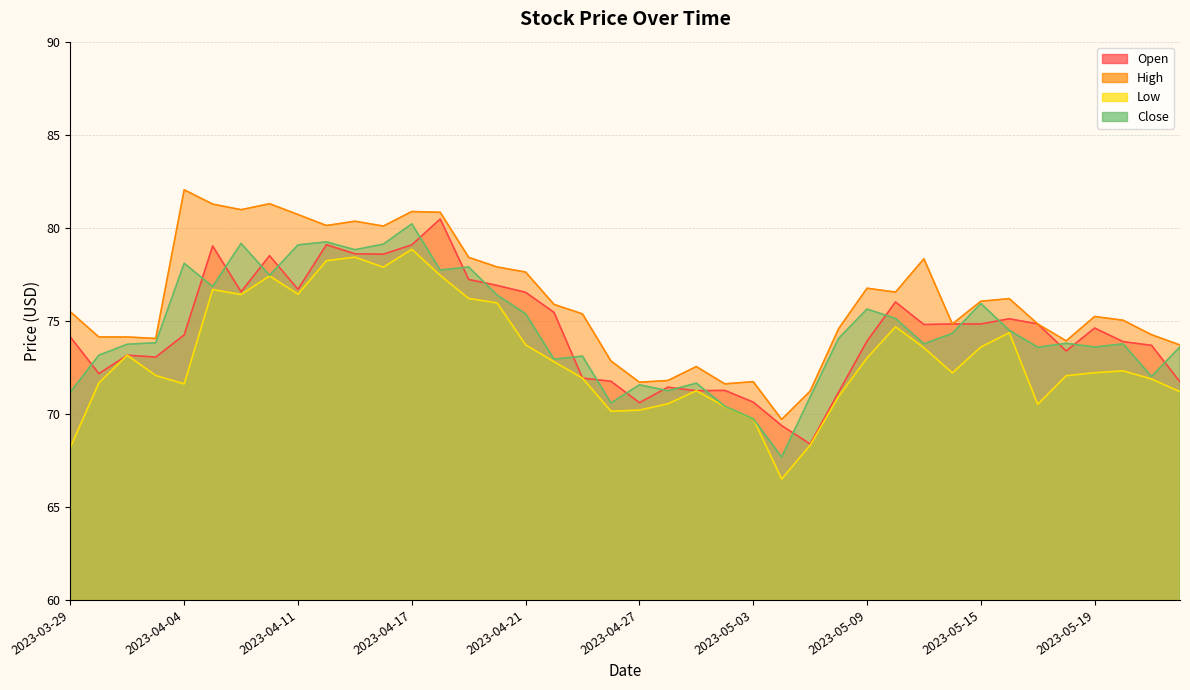

Does the chart have visible grid lines?

Yes